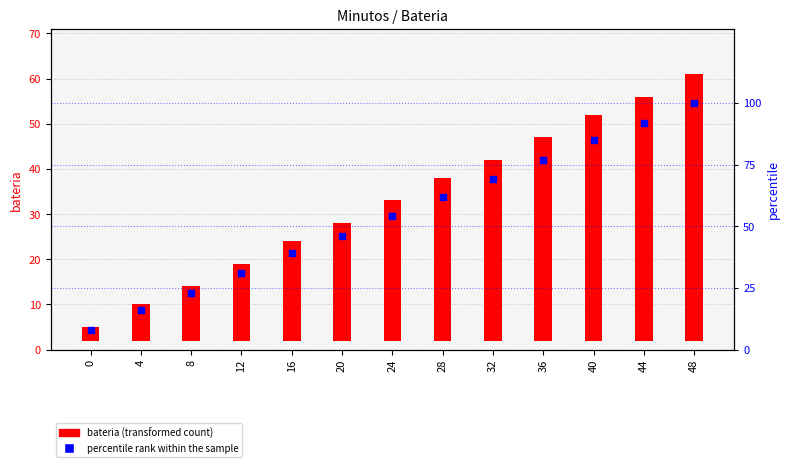

At which category is the sum across all series the highest?

48